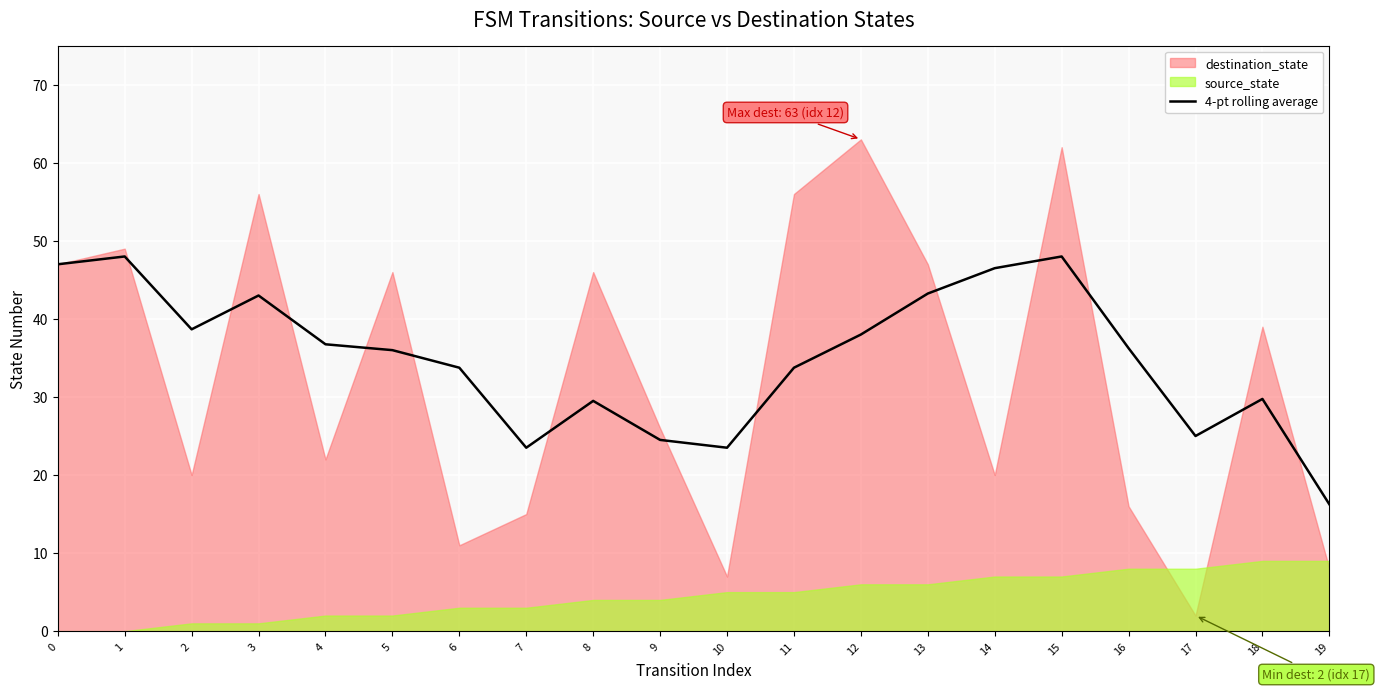

How many data points does each series have?

20